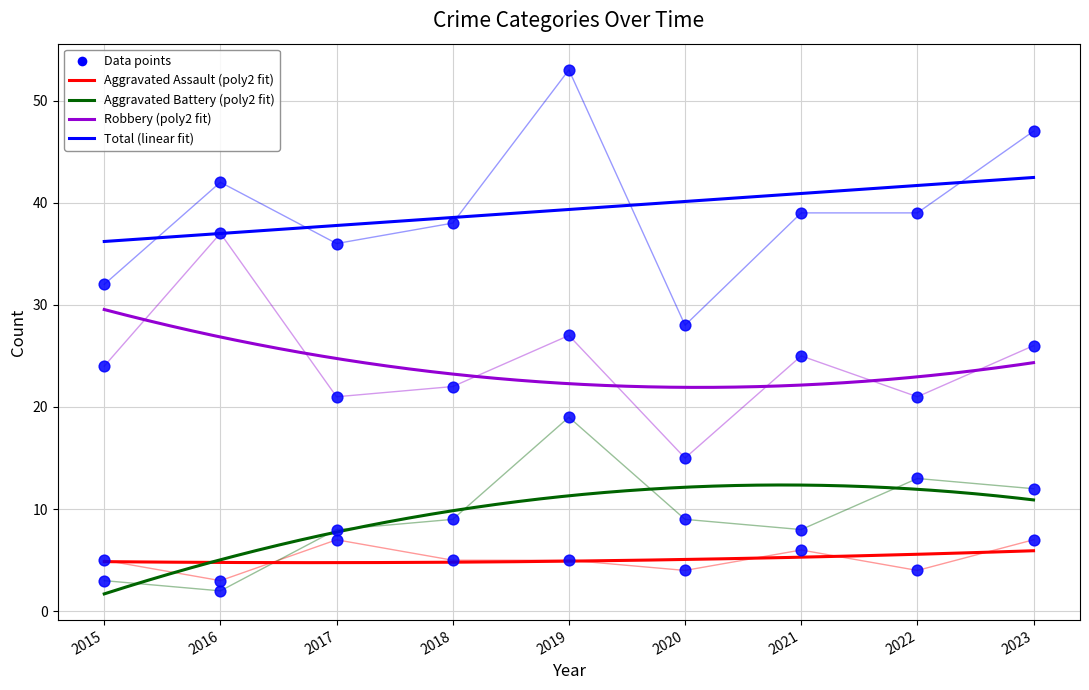

Which series reaches the minimum Y coordinate?

Aggravated Battery